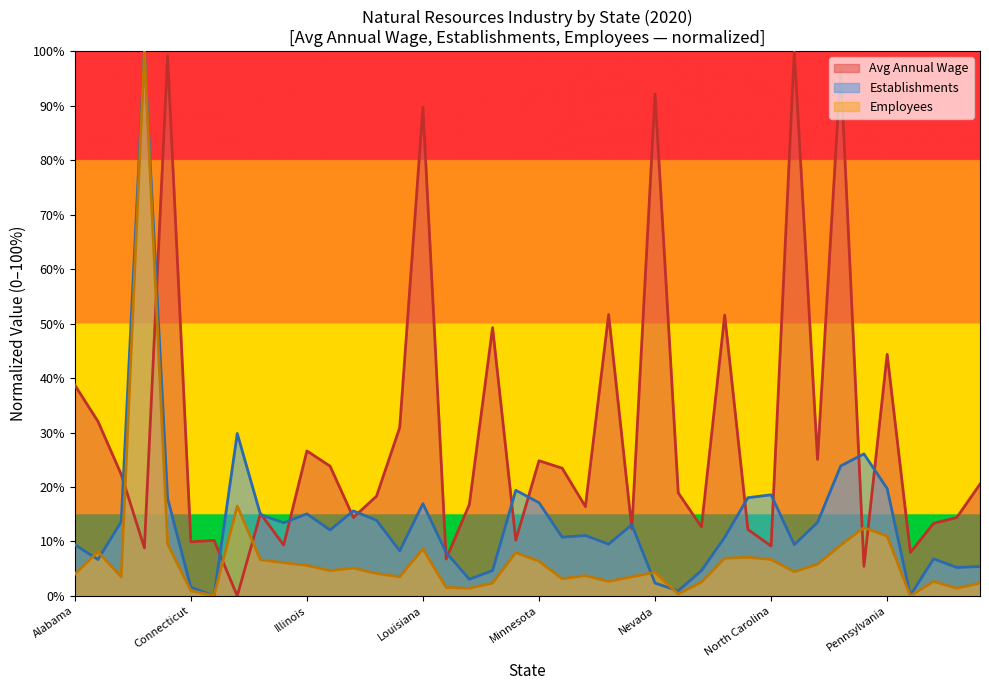

At Oregon, list the series in order from largest to smallest.

Establishments, Employees, Avg Annual Wage